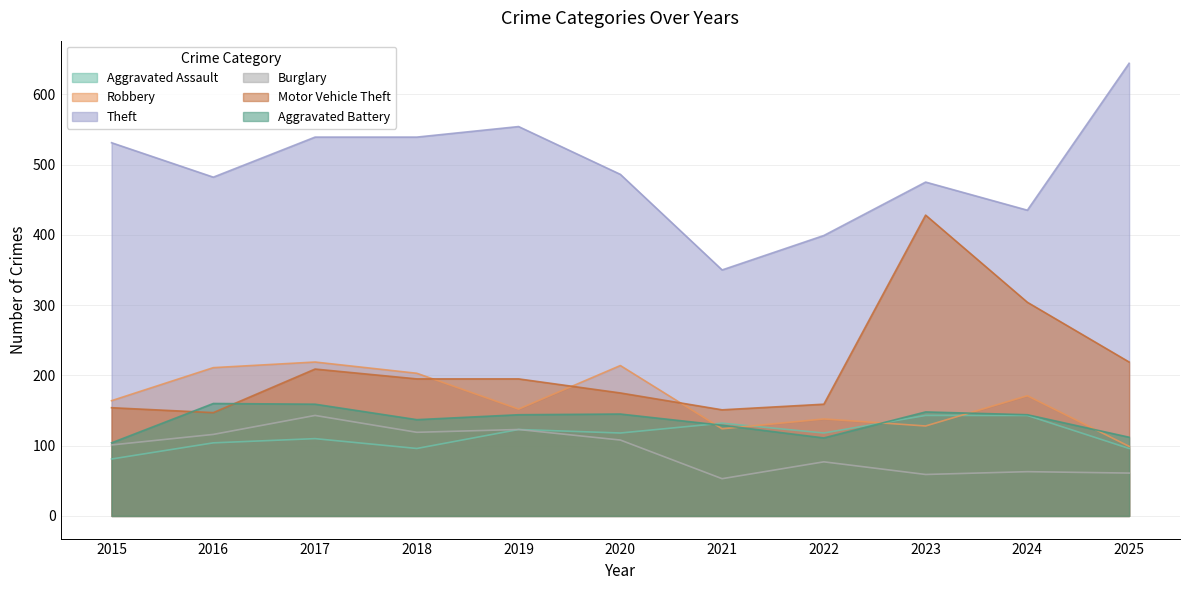

Which series has the largest range (max minus min)?

Theft